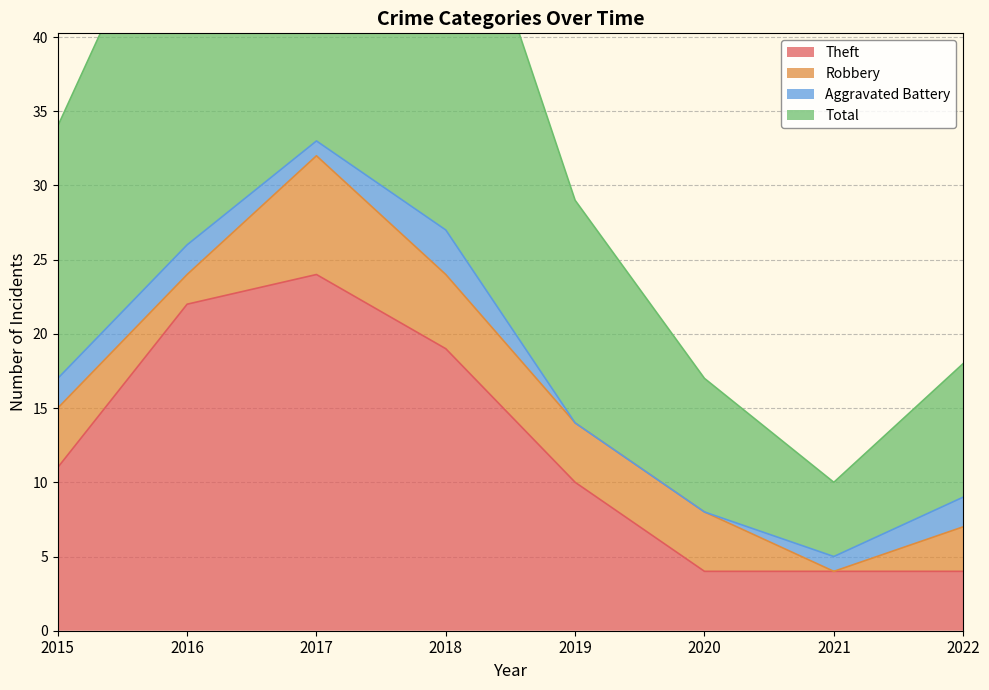

What is the highest value of the Theft series?

24